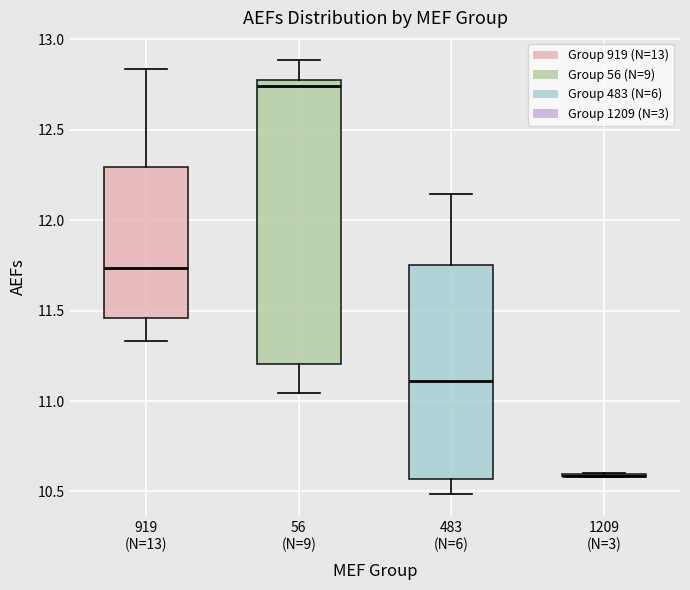

Reading left to right, read every box against the y-axis: the position of its median line, the range the box covers, and the ends of its whiskers. The values are not printed on the chart, so give them approximately, as read against the axis.

919 (N=13): median 11.75, box 11.45 to 12.30, whiskers 11.35 to 12.85
56 (N=9): median 12.75 (just below the box's upper edge), box 11.20 to 12.75, whiskers 11.05 to 12.90
483 (N=6): median 11.10, box 10.55 to 11.75, whiskers 10.50 to 12.15
1209 (N=3): box collapsed to a line at 10.60, whiskers 10.60 to 10.60